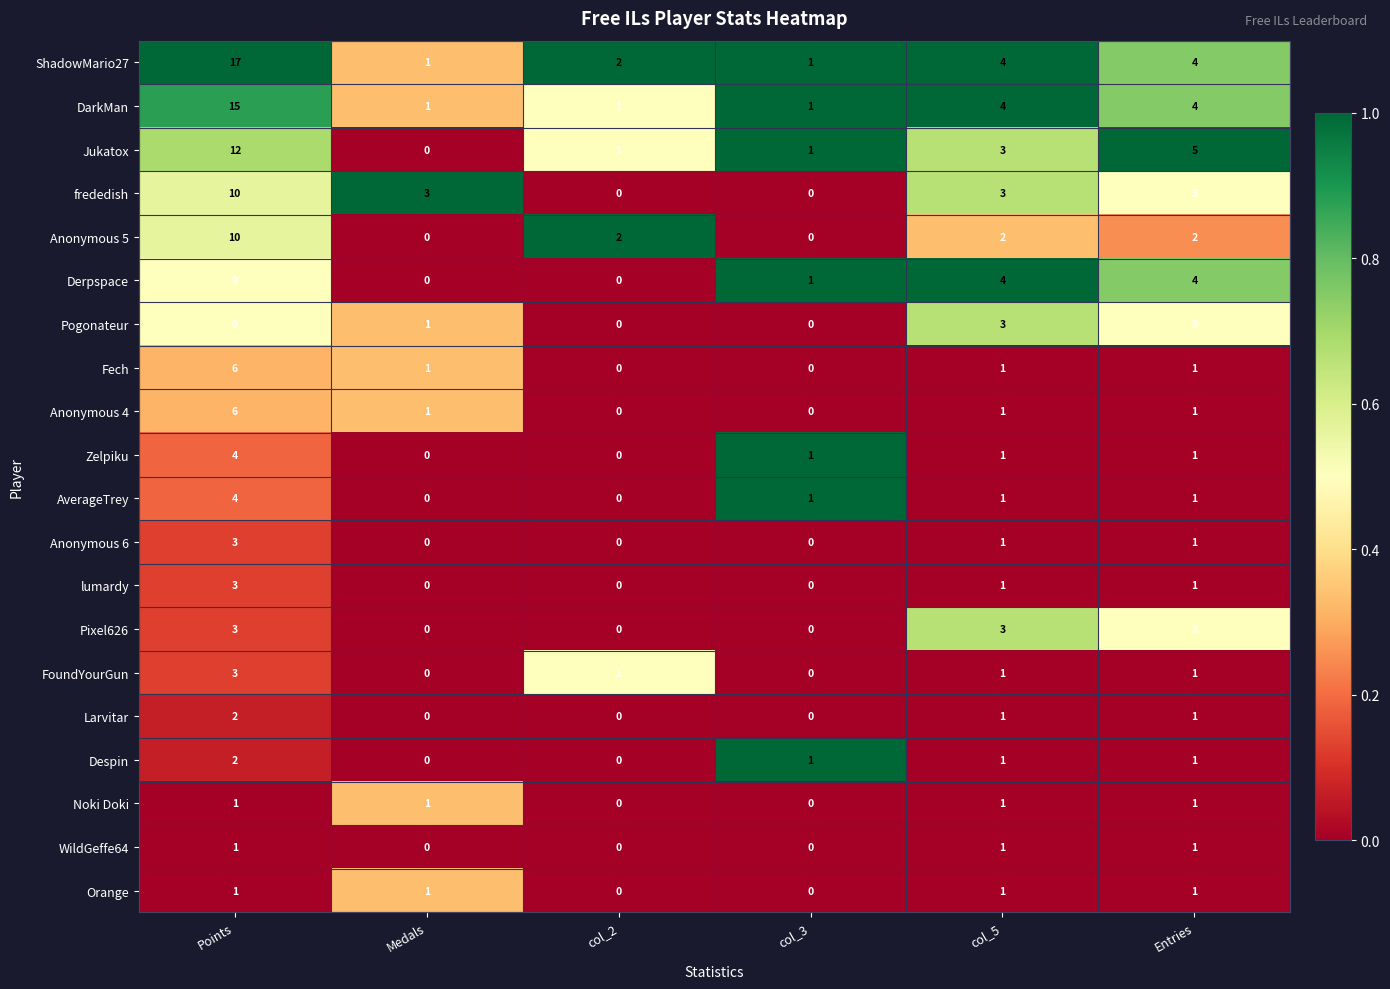

Where does the Derpspace series first go above 4?

Points